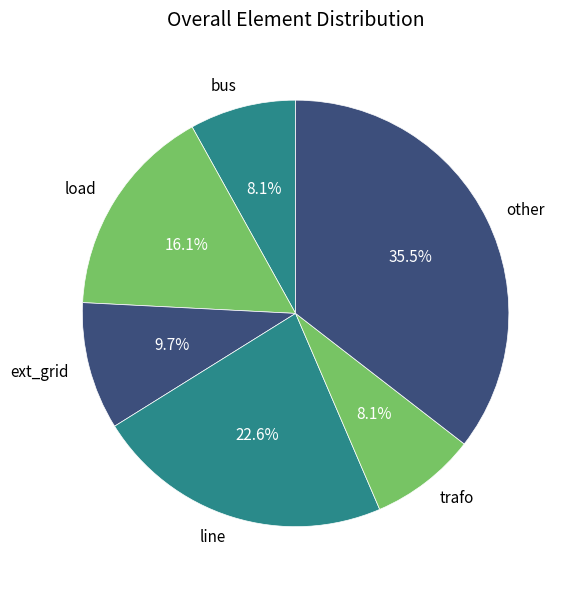

To the nearest percent, what is the combined percentage of trafo and other?

44%